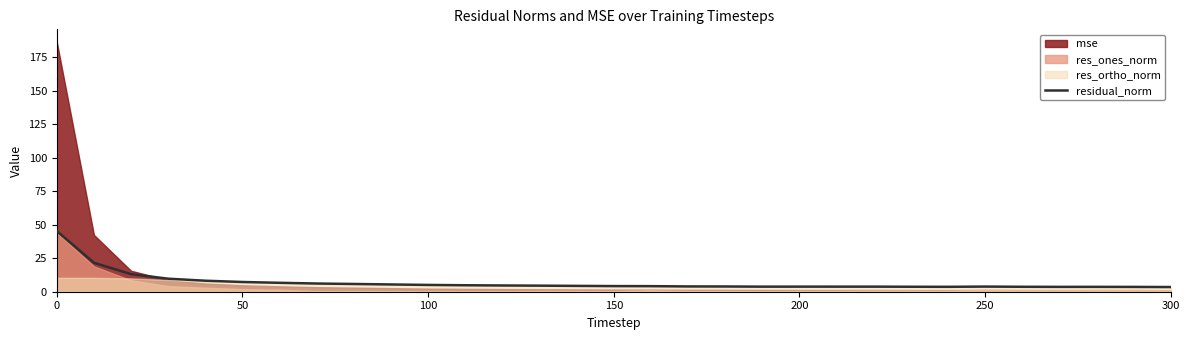

Does the chart have visible grid lines?

No